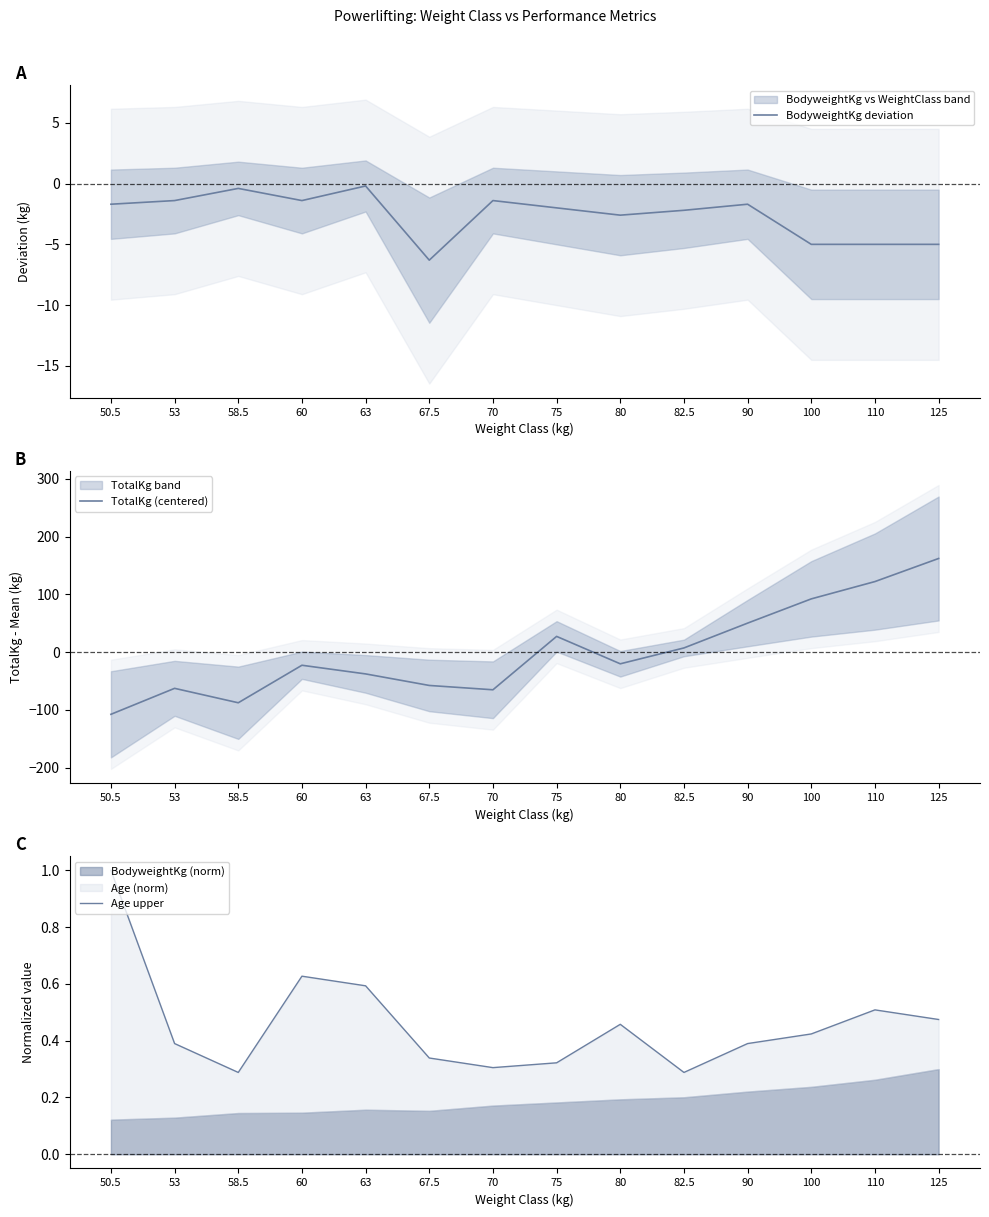

Reading left to right, what are all the values shown in this chart?

BodyweightKg deviation: -1.7	-1.4	-0.4	-1.4	-0.2	-6.3	-1.4	-2.0	-2.6	-2.2	-1.7	-5.0	-5.0	-5.0
TotalKg (centered): -107.7	-62.7	-87.7	-22.7	-37.7	-57.7	-65.2	27.3	-20.2	7.3	50.3	92.3	122.3	162.3
Age upper: 1.0	0.4	0.3	0.6	0.6	0.3	0.3	0.3	0.5	0.3	0.4	0.4	0.5	0.5